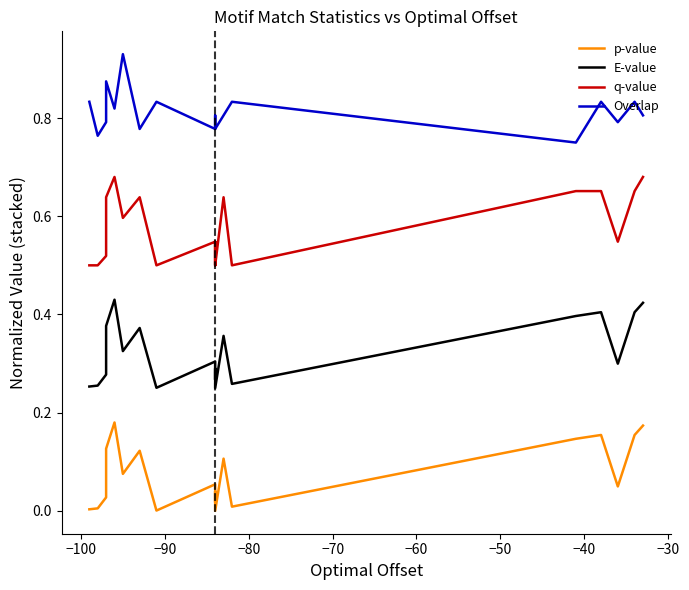

What is the difference between the maximum and second lowest values in the p-value series?

0.2